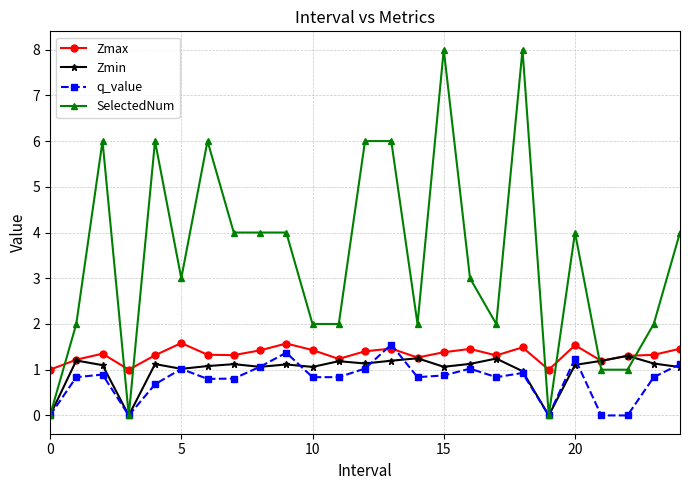

True or false: Zmax and SelectedNum cross at least once.

True